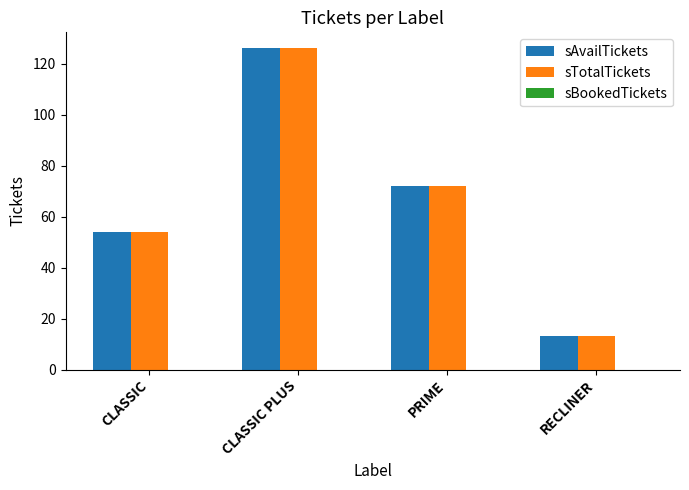

The sAvailTickets series shows 73 at CLASSIC. True or false?

False